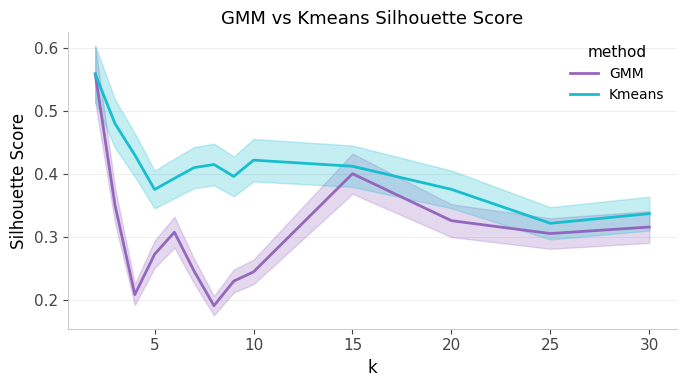

Reading left to right, extract all data points from this chart.

GMM: 0.6	0.4	0.2	0.3	0.3	0.2	0.2	0.2	0.2	0.4	0.3	0.3	0.3
Kmeans: 0.6	0.5	0.4	0.4	0.4	0.4	0.4	0.4	0.4	0.4	0.4	0.3	0.3